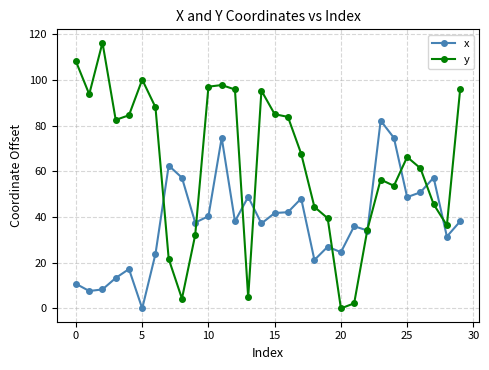

List the series in order of their peak value, lowest first.

x, y